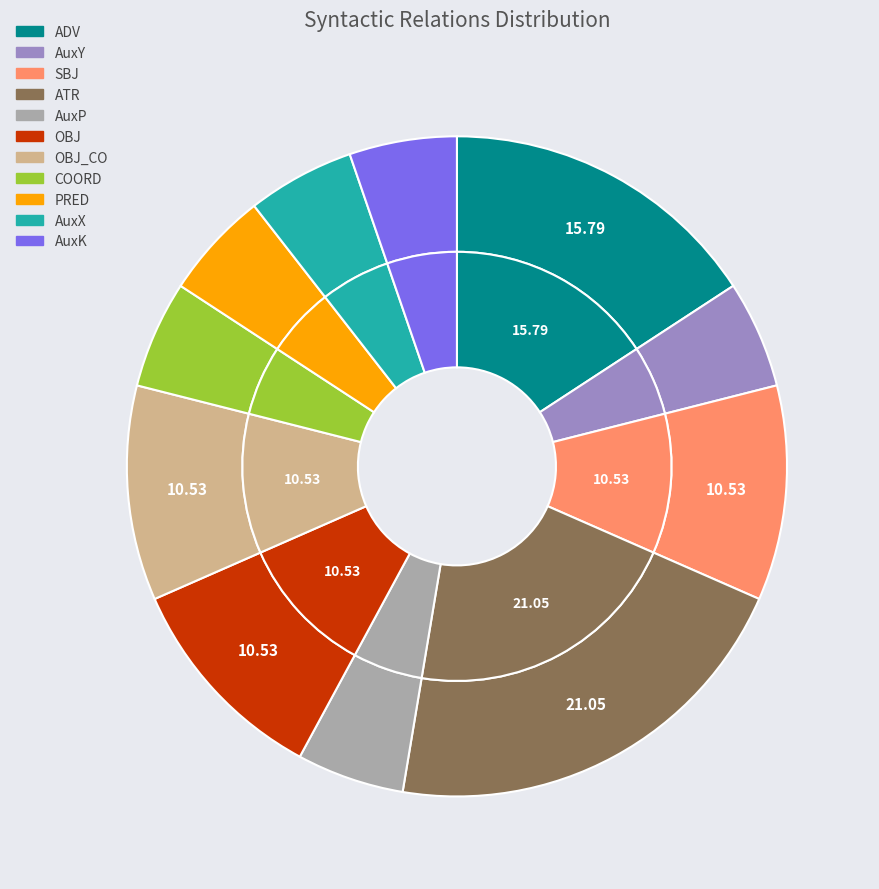

Do ADV and COORD together represent more than half of the pie?

No